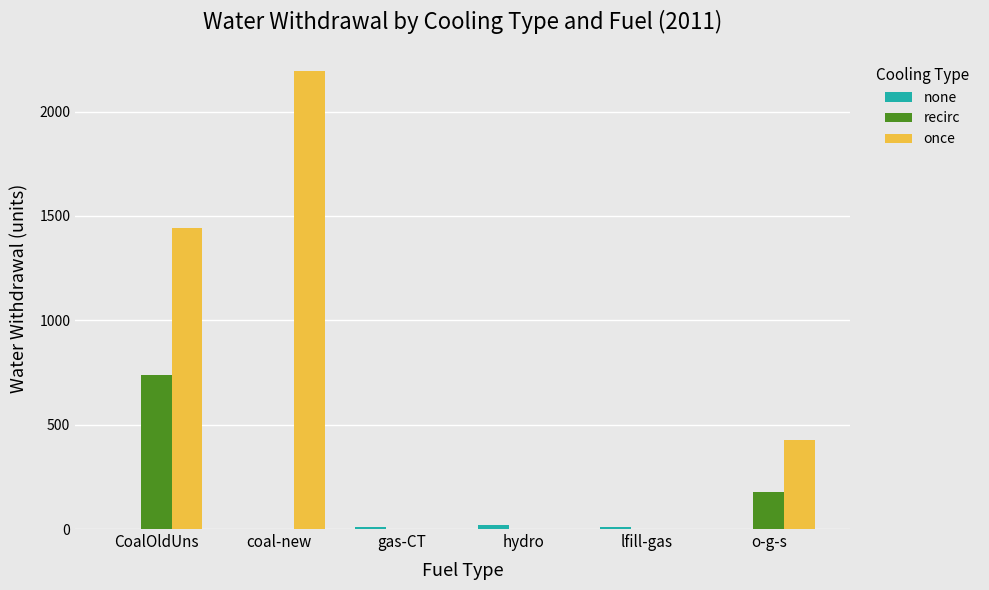

What is the maximum value shown in the chart?

2192.8